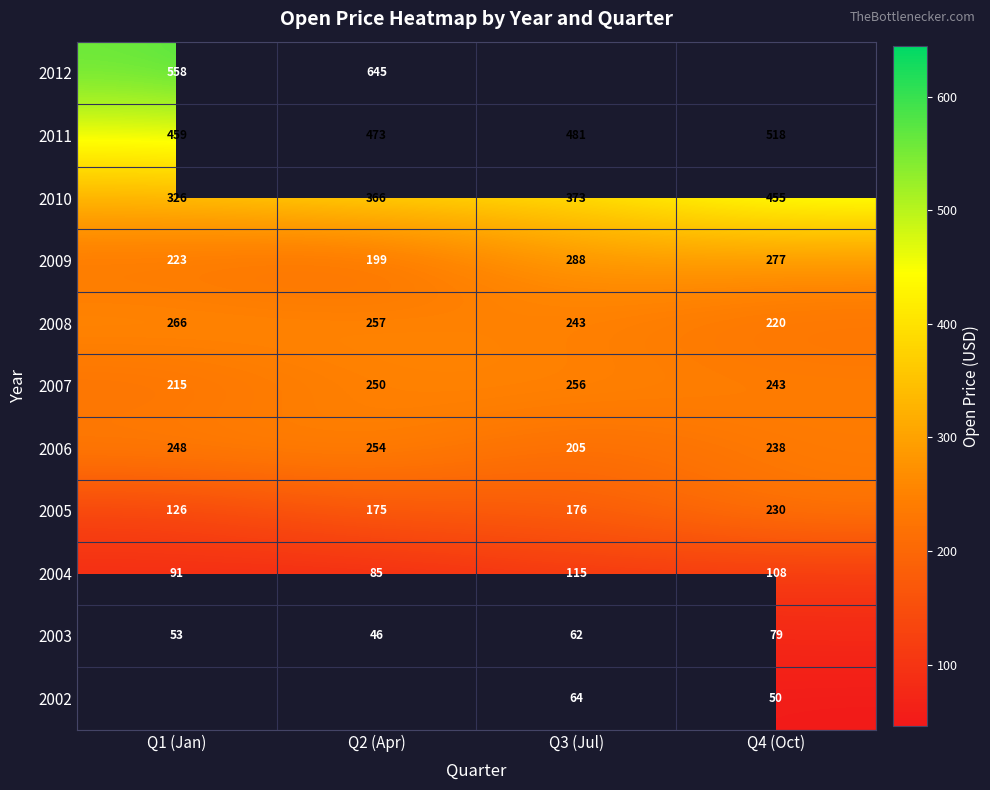

What is the maximum value shown in the chart?

644.6